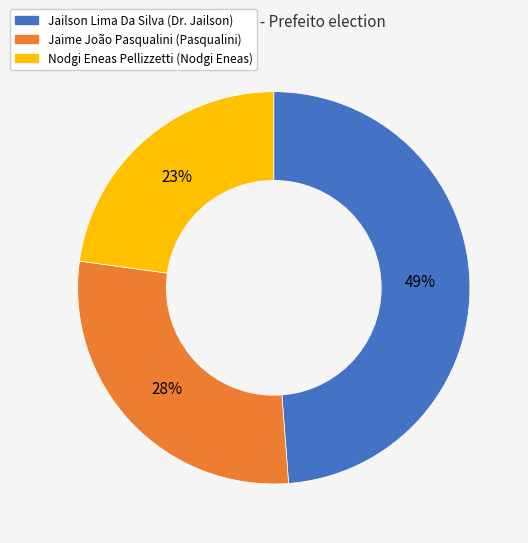

Between Jaime João Pasqualini (Pasqualini) and Nodgi Eneas Pellizzetti (Nodgi Eneas), which is larger?

Jaime João Pasqualini (Pasqualini)